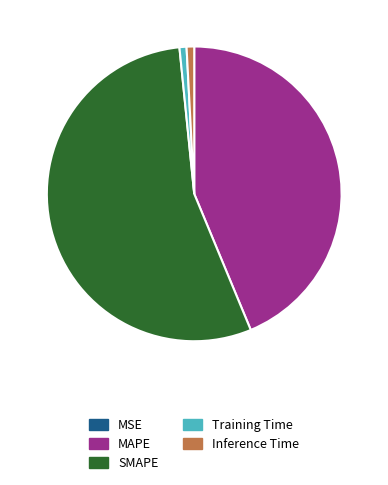

What is the majority slice?

SMAPE